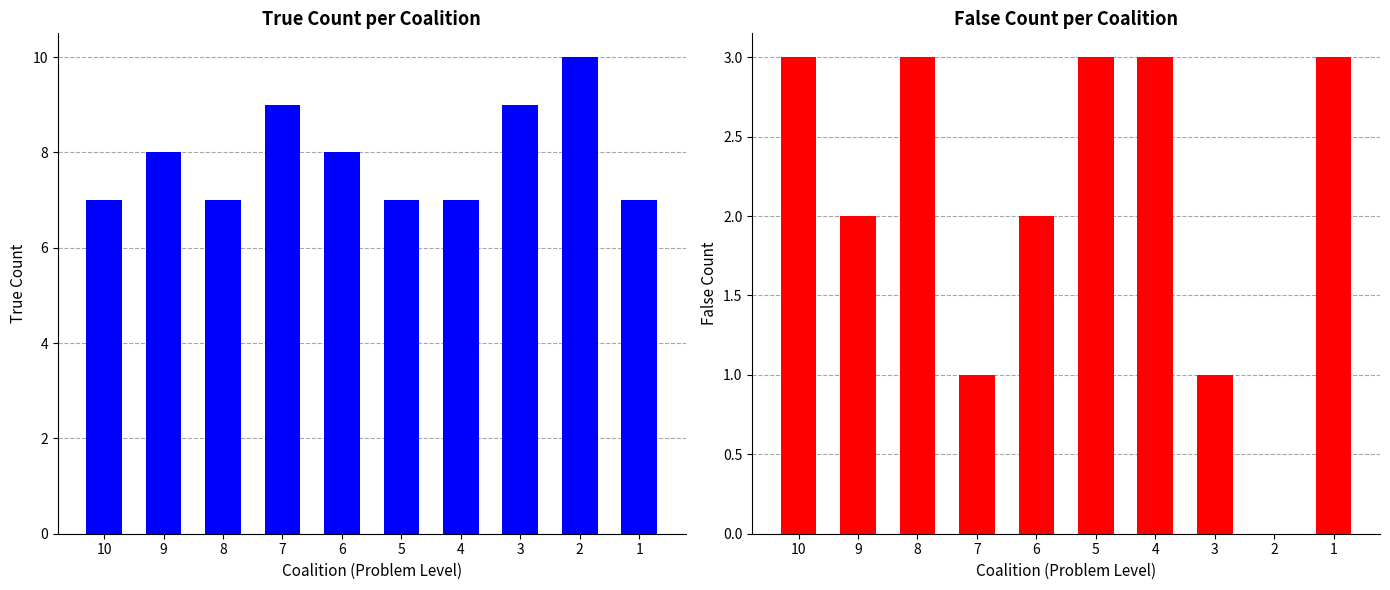

What is the total value across all series at 9?

10